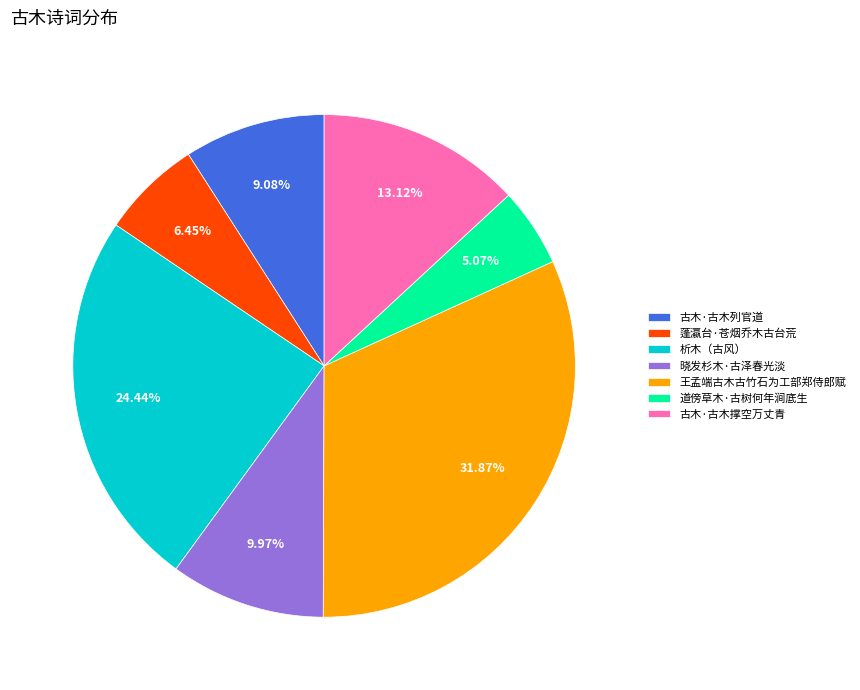

Combined, what portion of the pie is 蓬瀛台·苍烟乔木古台荒 and 古木·古木撑空万丈青?

19.6%